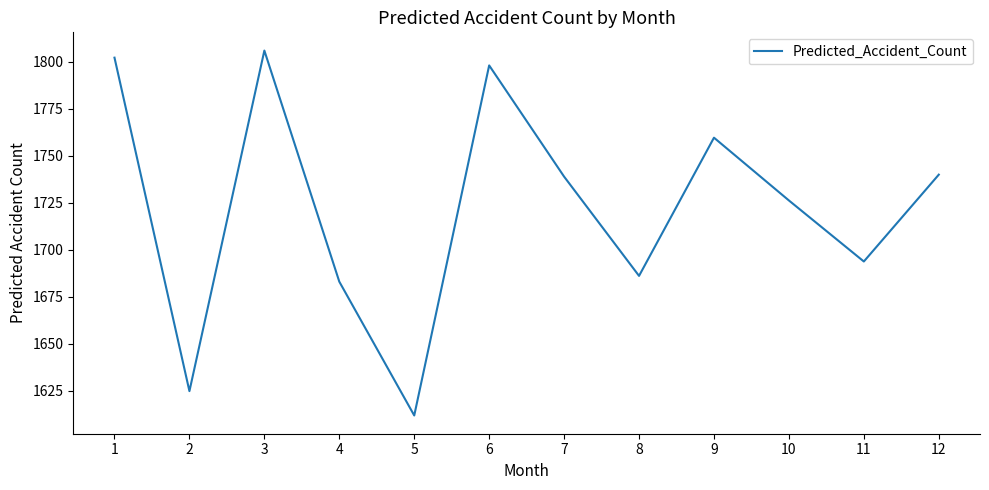

Reading left to right, extract all data points from this chart.

1802.2	1624.8	1805.9	1683.0	1611.8	1798.0	1738.9	1686.1	1759.6	1726.2	1693.7	1739.9